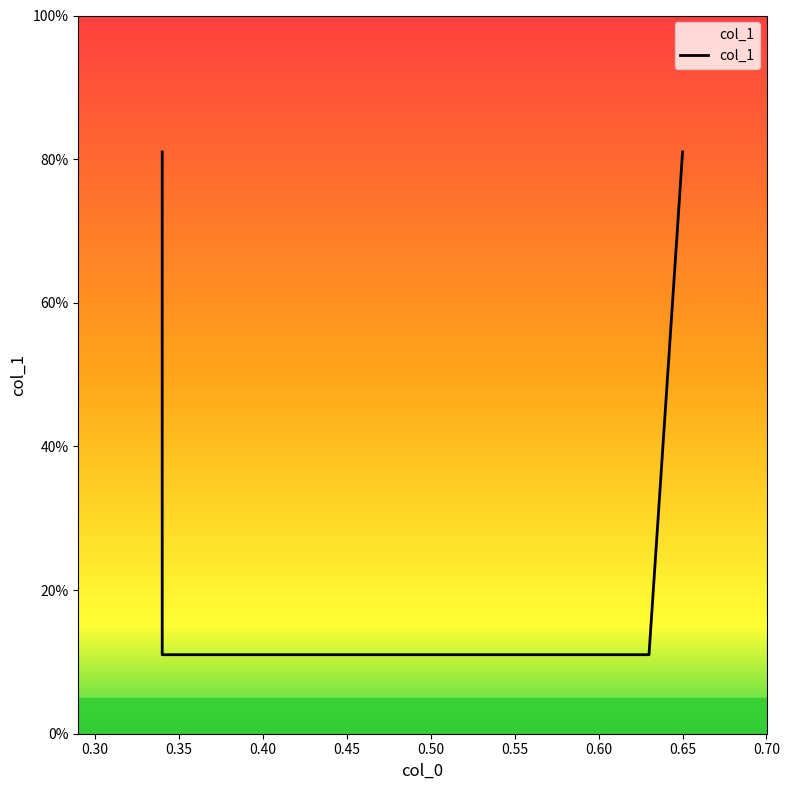

How many distinct data groups are displayed?

1